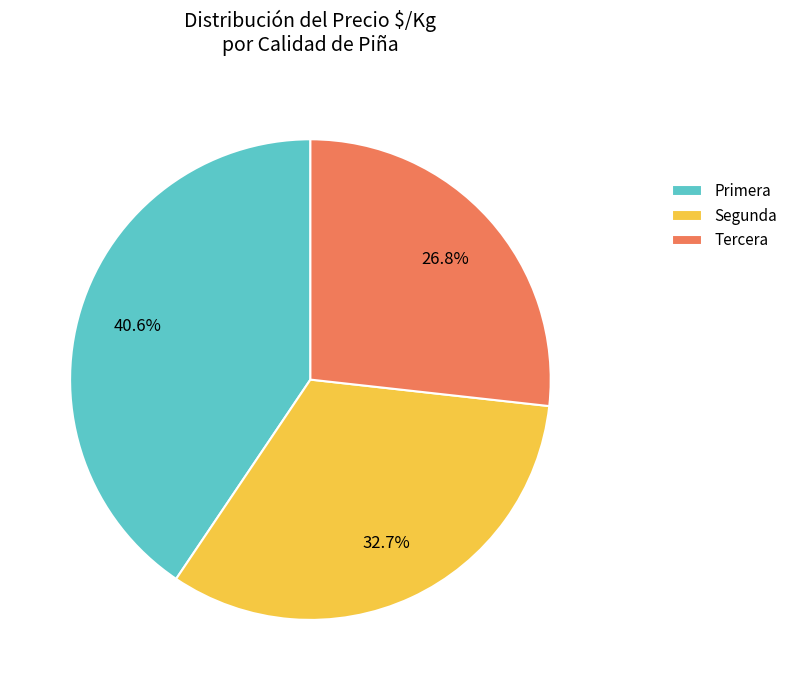

What is the ratio of the value at Tercera to the value at Segunda?

0.8